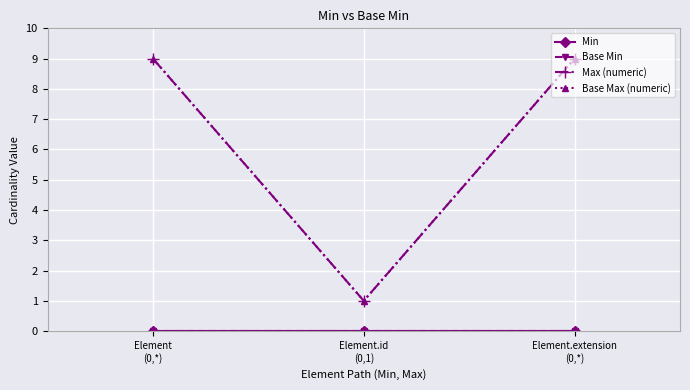

Which series changed the most between Element.id
(0,1) and Element.extension
(0,*)?

Max (numeric)